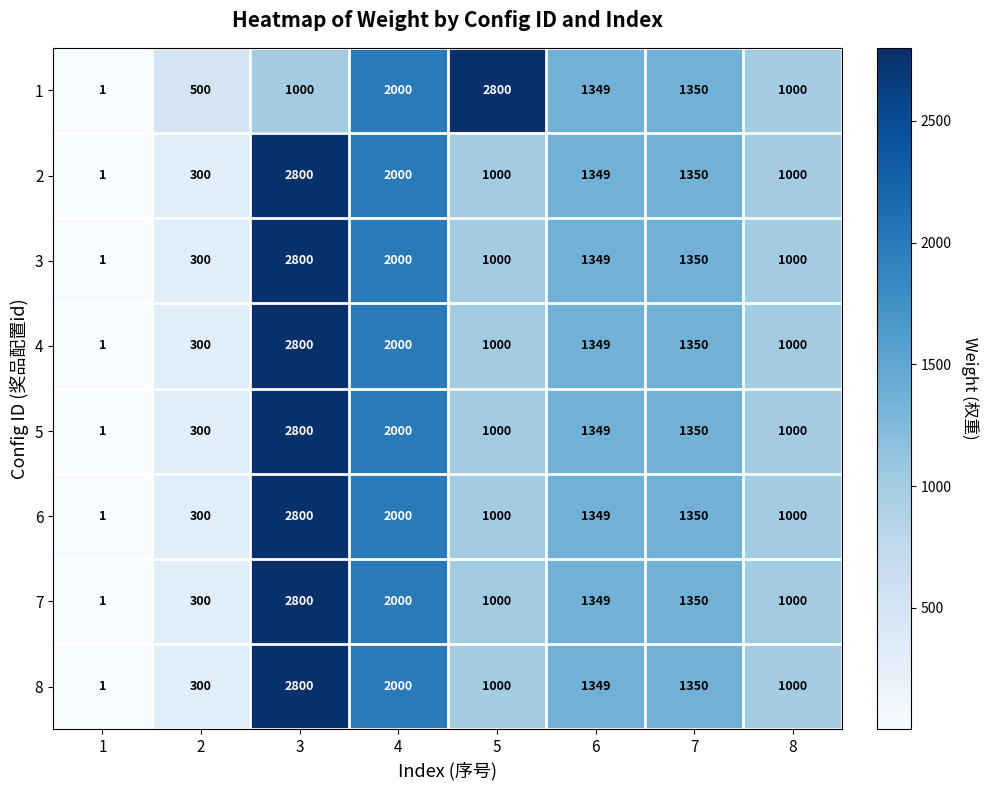

Read the 1 value at 2.

500